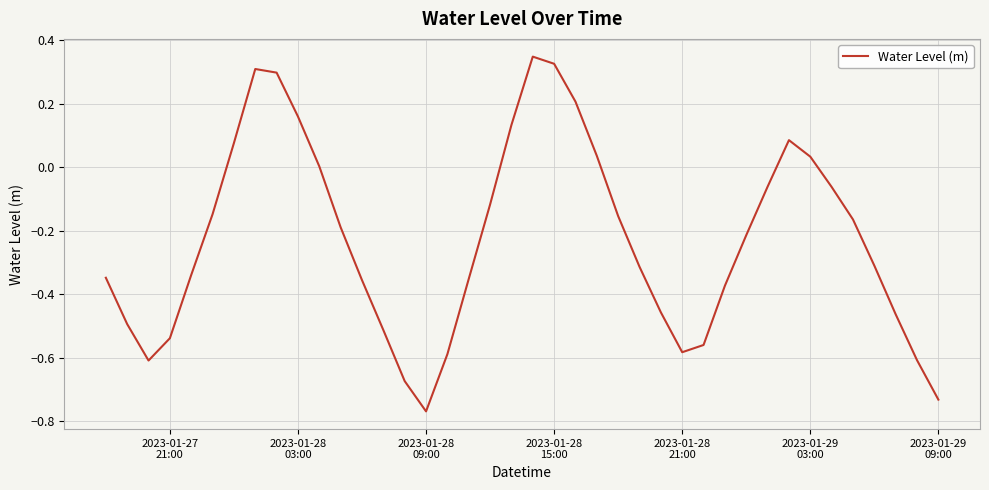

Is this an area chart (filled region under the line)?

No